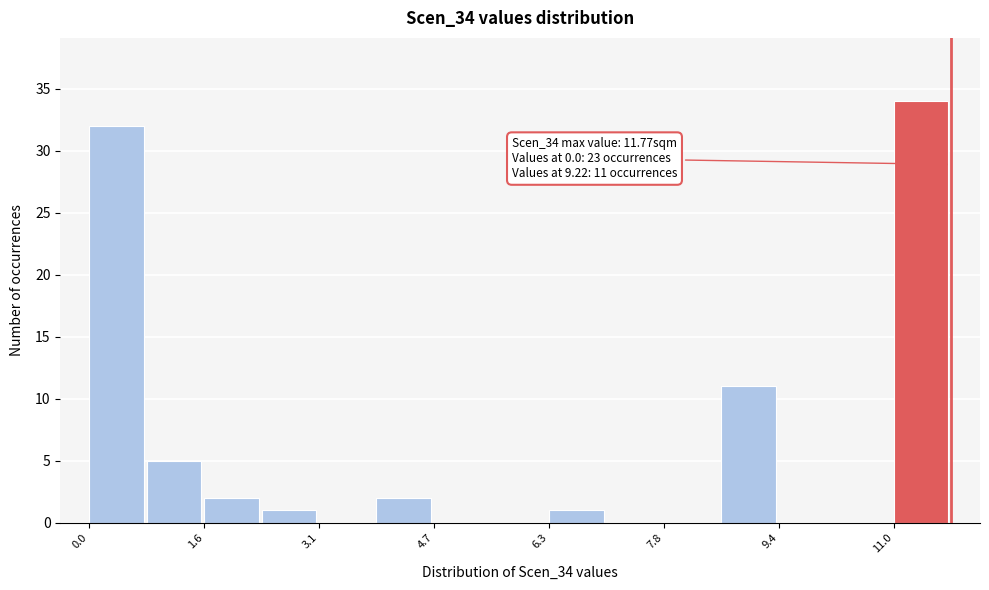

Around what value on the x-axis is the tallest bar? Give the approximate position of its centre, as read against the axis.

11.4